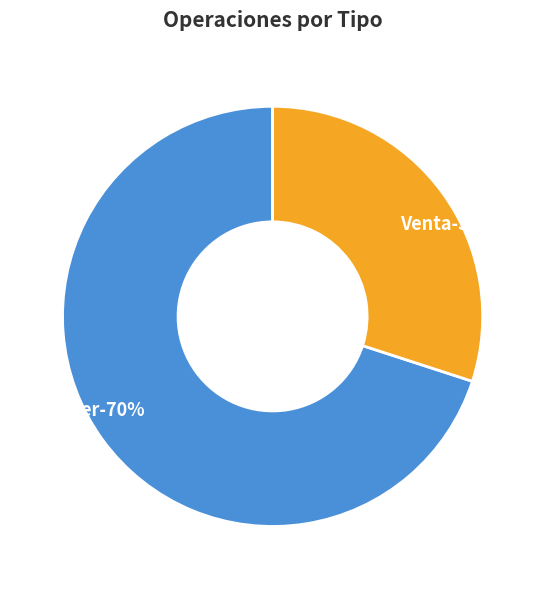

Which category accounts for the majority?

Alquiler